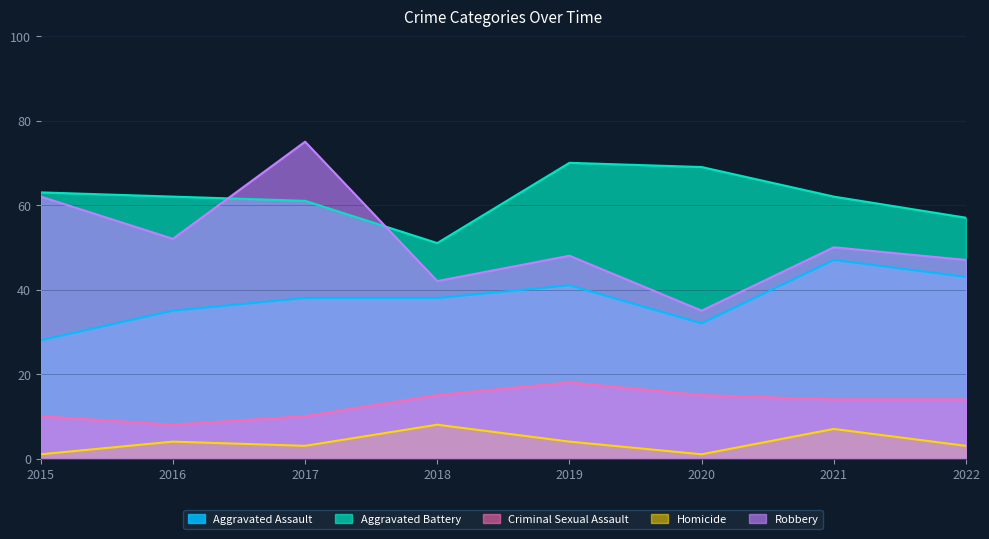

List the labels in order of Criminal Sexual Assault value, smallest first.

2016, 2015, 2017, 2021, 2022, 2018, 2020, 2019